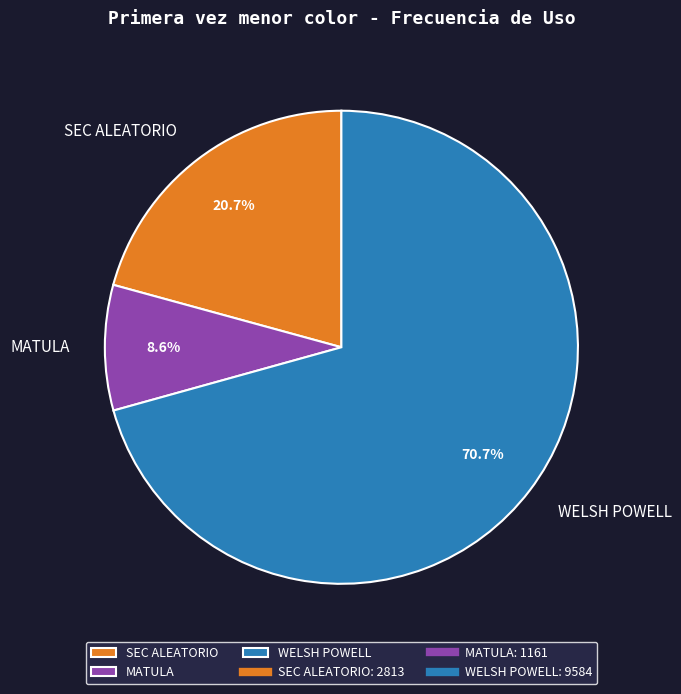

To the nearest percent, what is the combined percentage of MATULA and SEC ALEATORIO?

29%